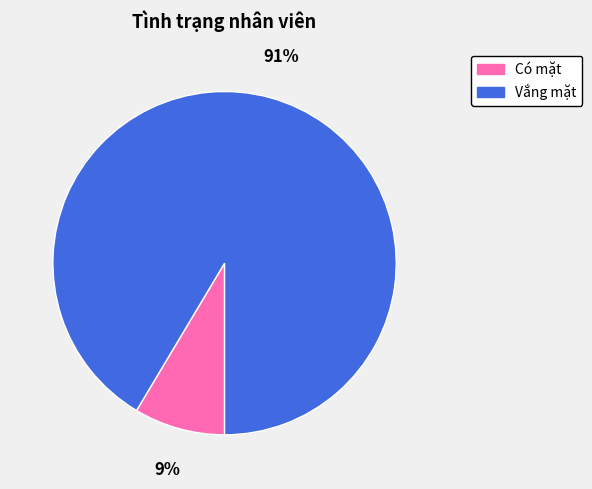

Combined, do Vắng mặt and Có mặt account for over 50%?

Yes